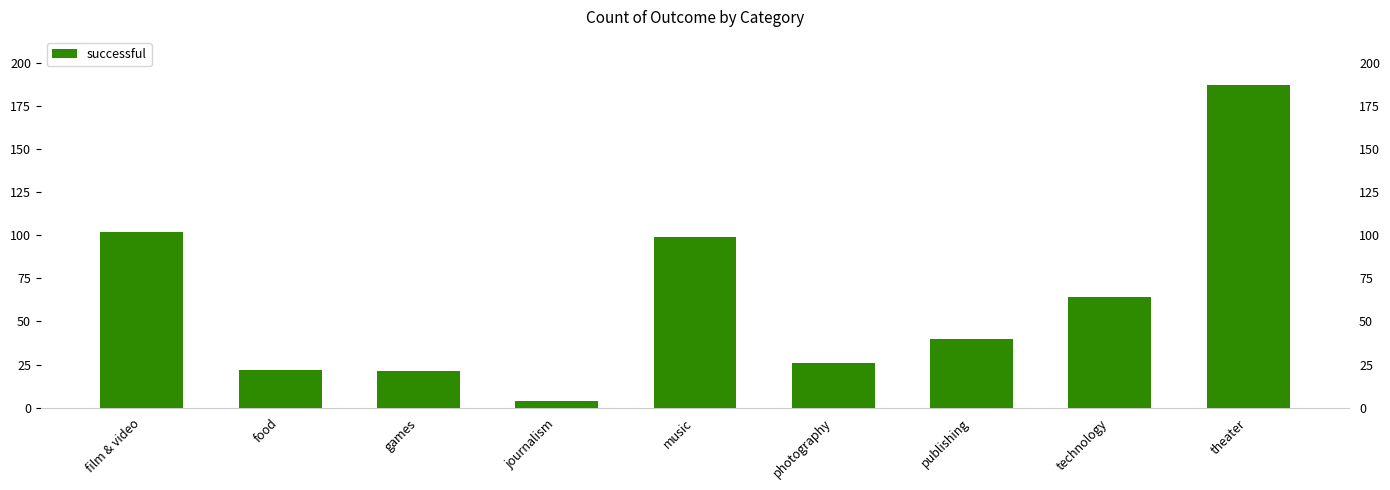

Reading left to right, list all the values displayed in this chart.

film & video=102	food=22	games=21	journalism=4	music=99	photography=26	publishing=40	technology=64	theater=187